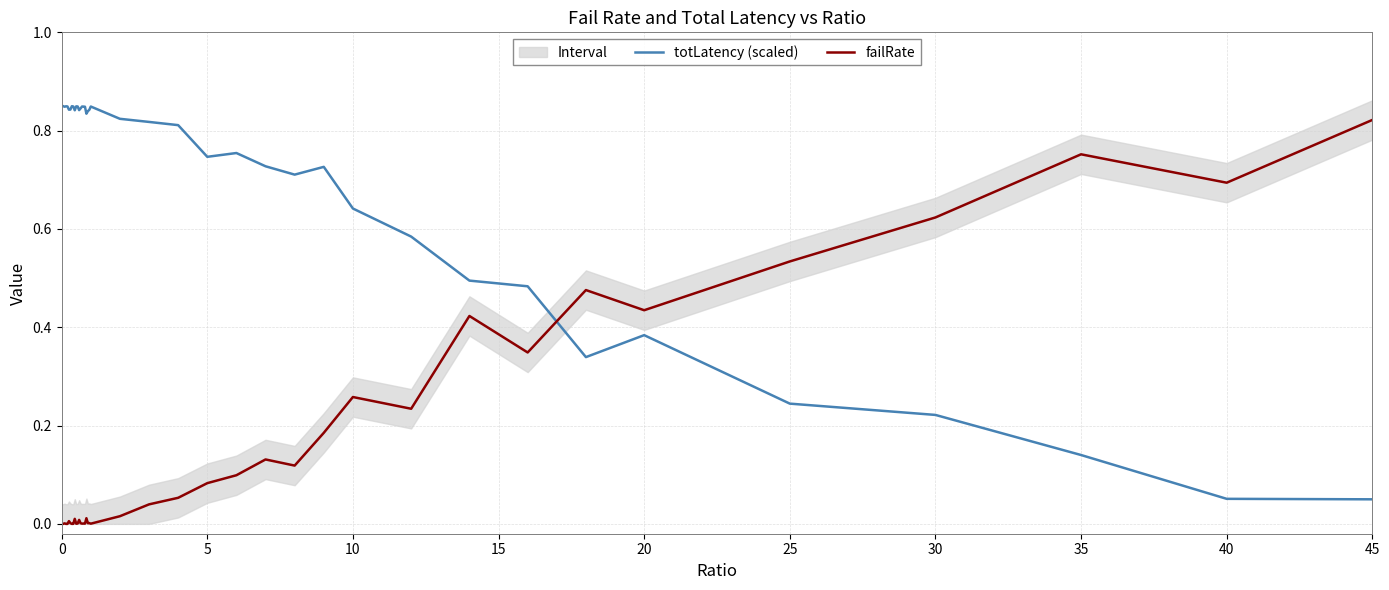

True or false: totLatency (scaled) and failRate intersect in this chart.

True